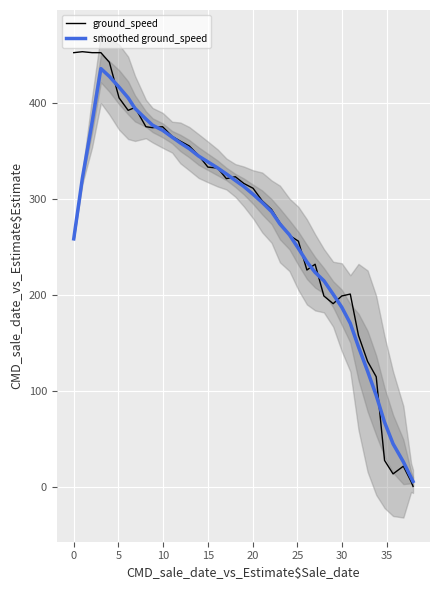

Is this an area chart (filled region under the line)?

No